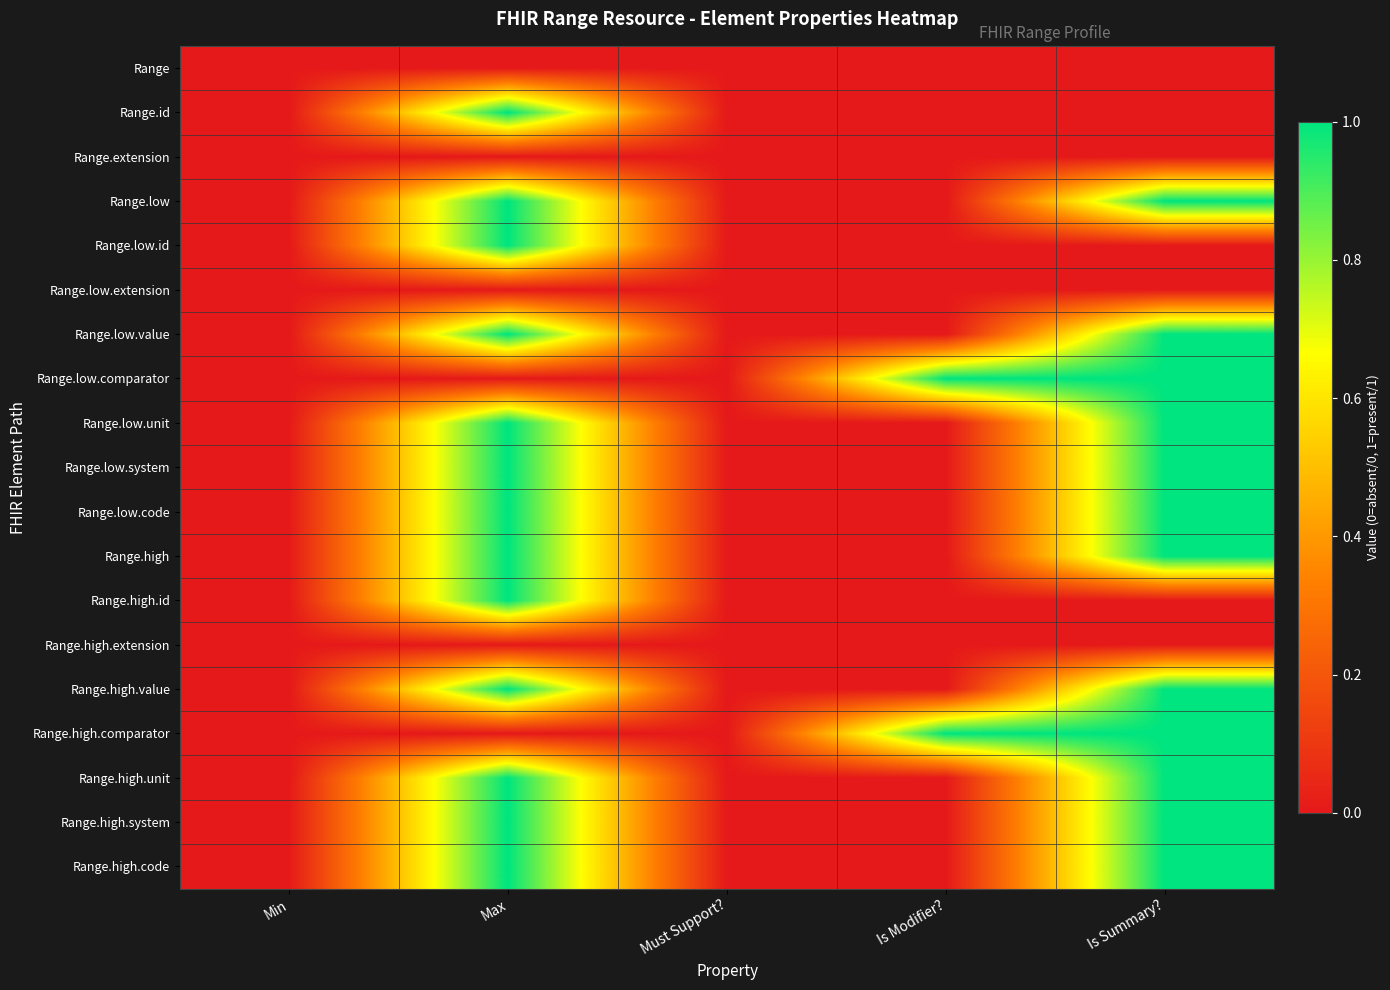

At Min, list the series in order from largest to smallest.

Range, Range.id, Range.extension, Range.low, Range.low.id, Range.low.extension, Range.low.value, Range.low.comparator, Range.low.unit, Range.low.system, Range.low.code, Range.high, Range.high.id, Range.high.extension, Range.high.value, Range.high.comparator, Range.high.unit, Range.high.system, Range.high.code